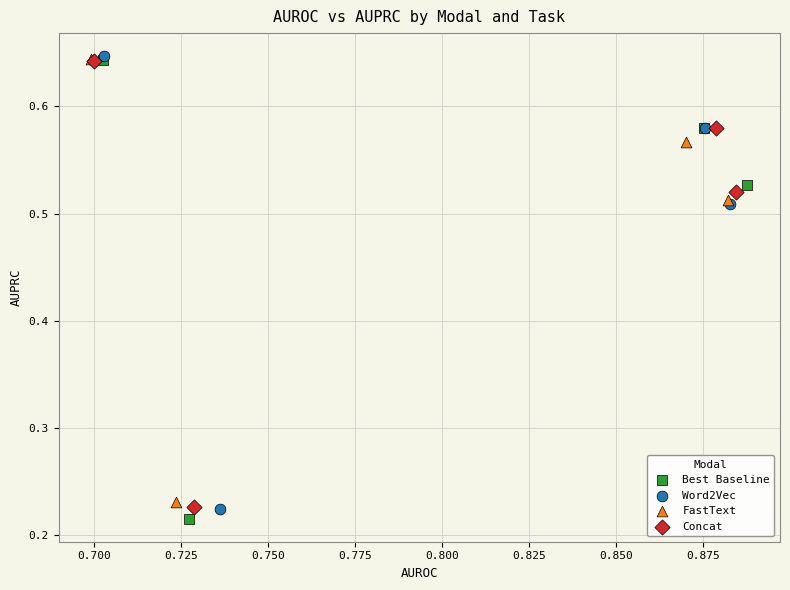

What are all the series names shown in the legend?

Best Baseline, Word2Vec, FastText, Concat